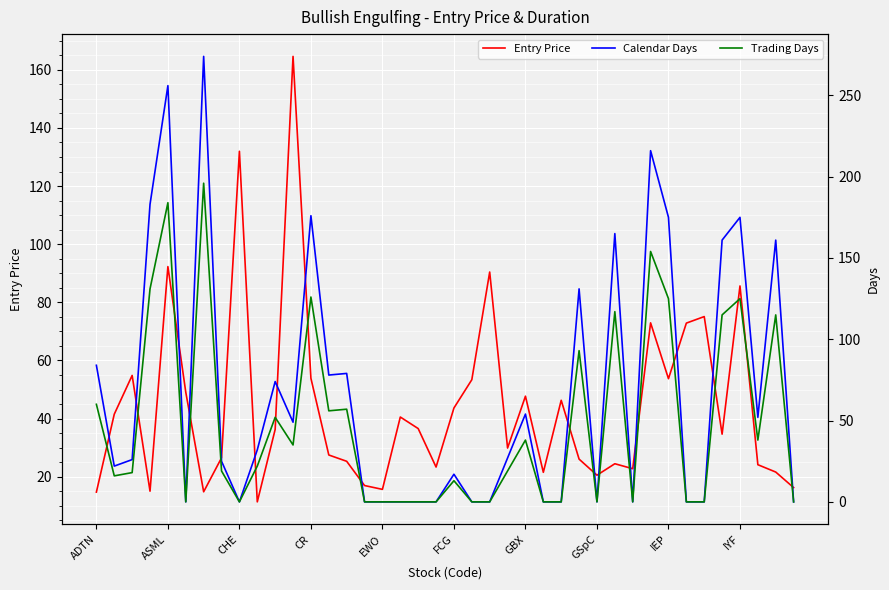

What is the total value across all series at 18?

36.6